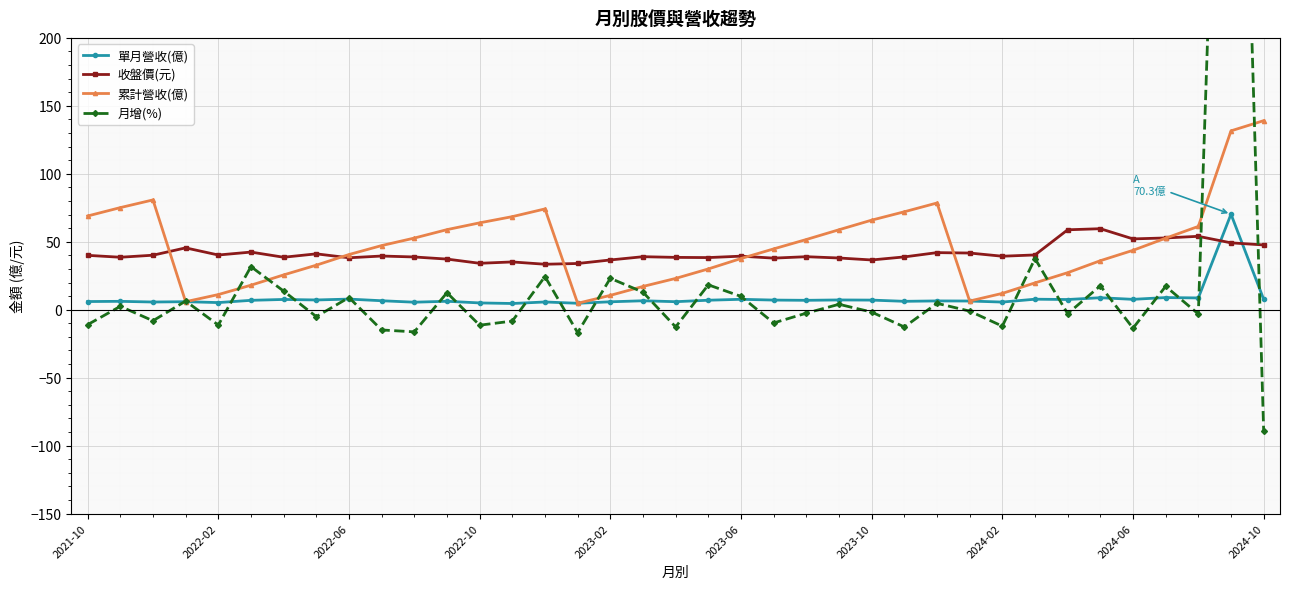

How many lines are shown in the chart?

4